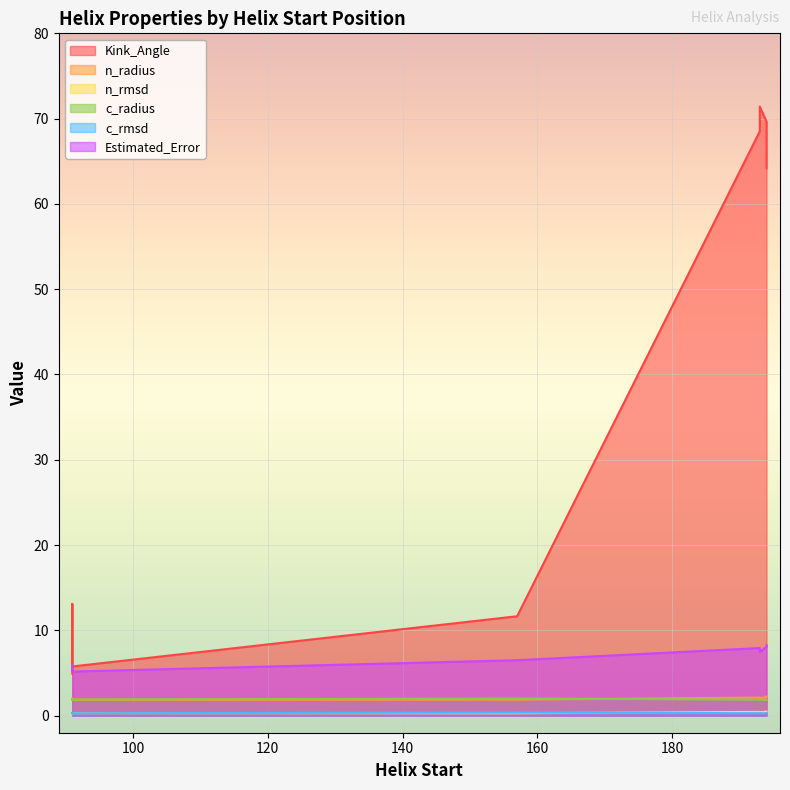

How many interior local peaks does the n_rmsd series have?

1